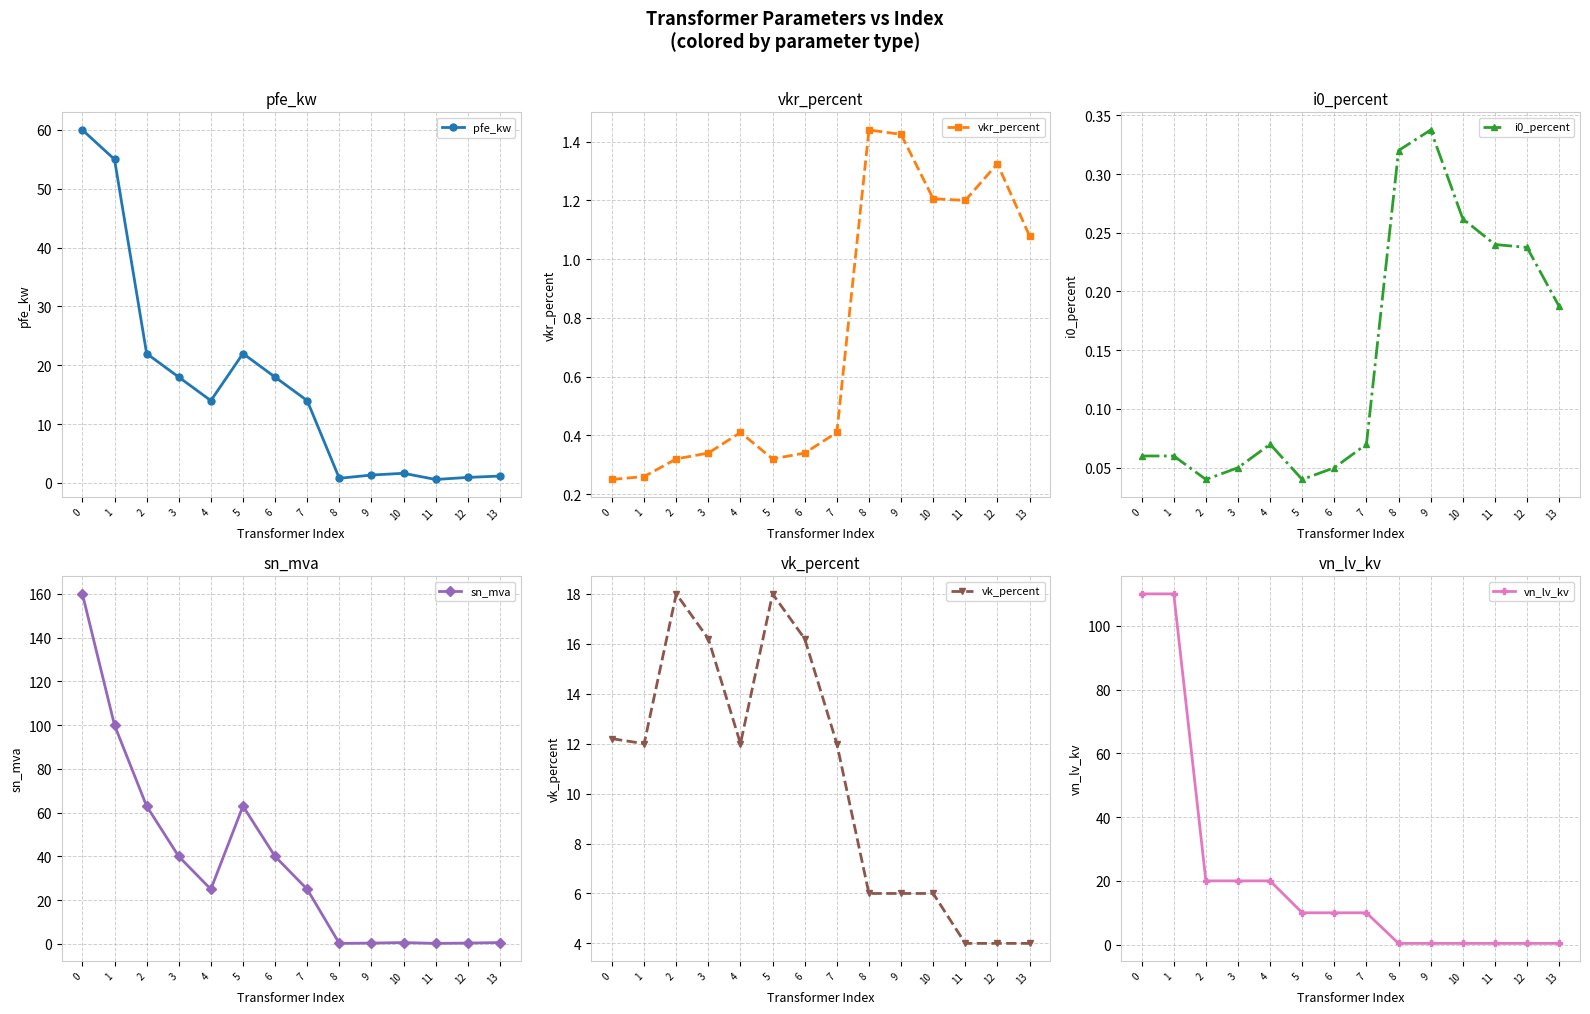

Reading left to right, what are all the values shown in this chart?

pfe_kw: 60.0	55.0	22.0	18.0	14.0	22.0	18.0	14.0	0.8	1.4	1.6	0.6	0.9	1.2
vkr_percent: 0.2	0.3	0.3	0.3	0.4	0.3	0.3	0.4	1.4	1.4	1.2	1.2	1.3	1.1
i0_percent: 0.1	0.1	0.0	0.1	0.1	0.0	0.1	0.1	0.3	0.3	0.3	0.2	0.2	0.2
sn_mva: 160.0	100.0	63.0	40.0	25.0	63.0	40.0	25.0	0.2	0.4	0.6	0.2	0.4	0.6
vk_percent: 12.2	12.0	18.0	16.2	12.0	18.0	16.2	12.0	6.0	6.0	6.0	4.0	4.0	4.0
vn_lv_kv: 110.0	110.0	20.0	20.0	20.0	10.0	10.0	10.0	0.4	0.4	0.4	0.4	0.4	0.4